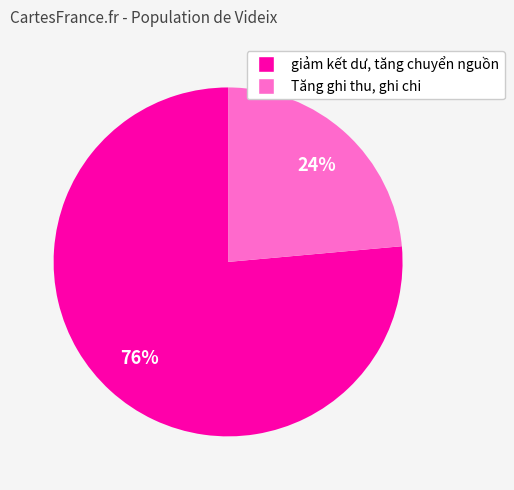

Does Tăng ghi thu, ghi chi account for over 50% of the chart?

No